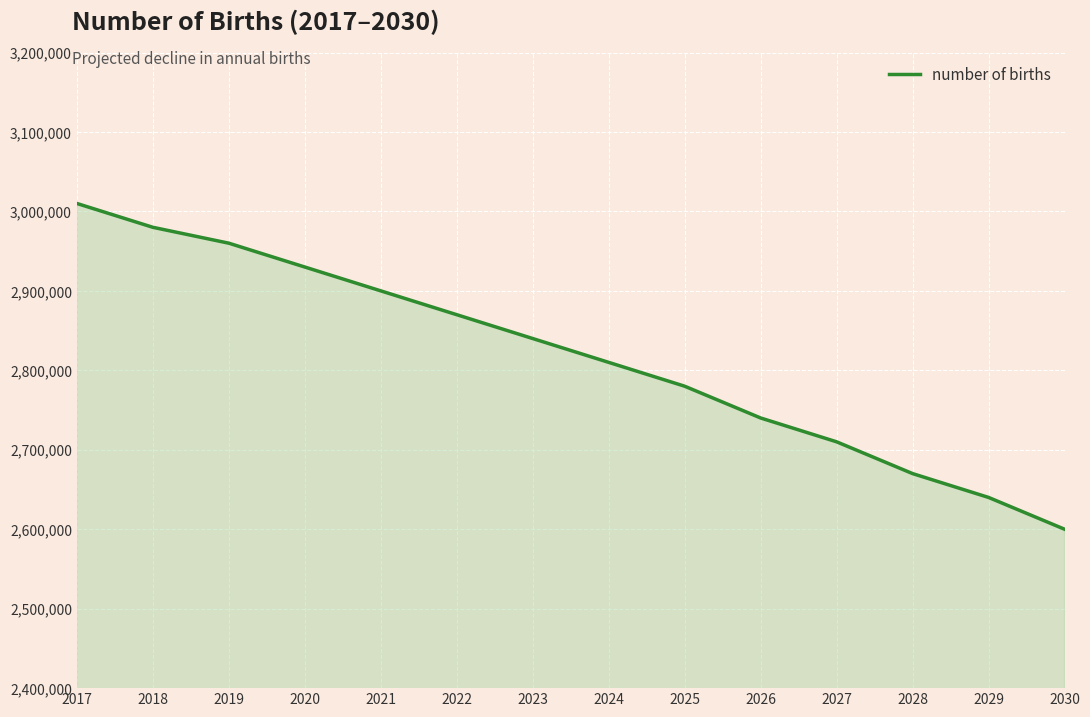

Is it true that the value at 2022 is 1061569?

False